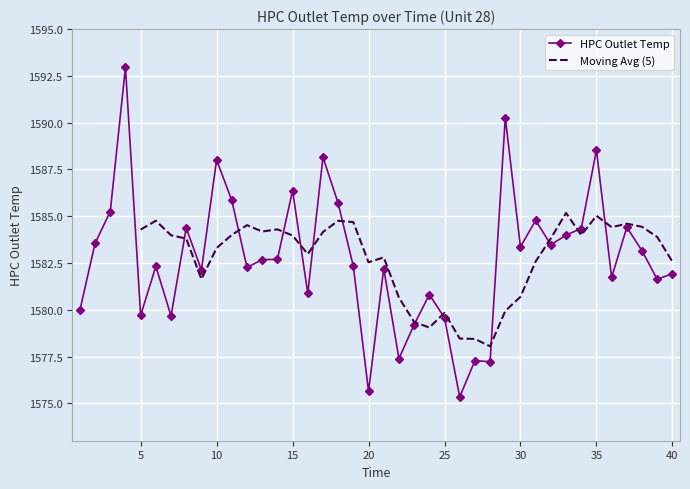

Rank the categories by value from highest to lowest.

4, 29, 35, 17, 10, 15, 11, 18, 3, 31, 37, 8, 34, 33, 2, 32, 30, 38, 14, 13, 6, 19, 12, 21, 9, 40, 36, 39, 16, 24, 1, 5, 7, 25, 23, 22, 27, 28, 20, 26